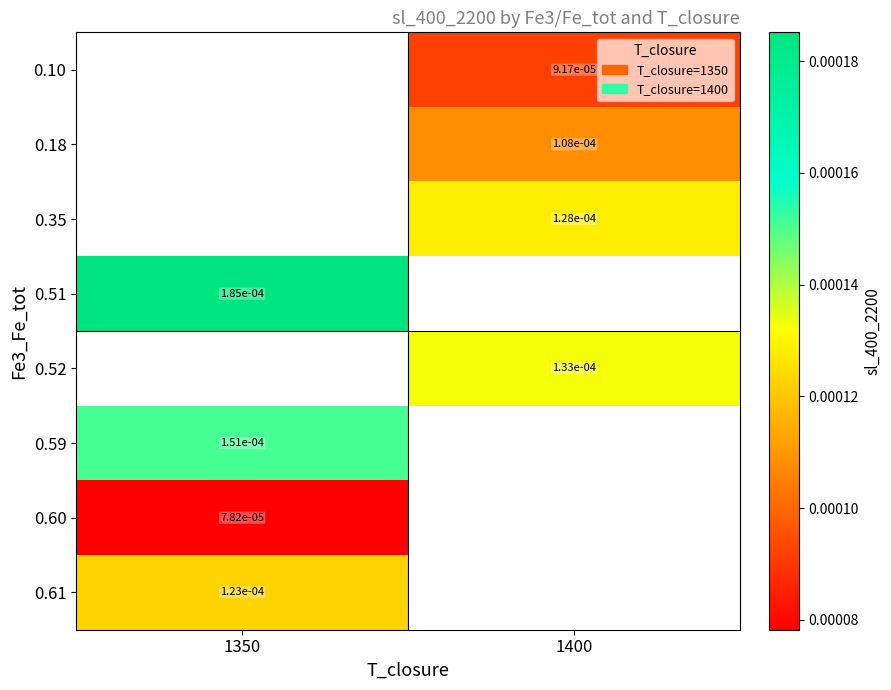

At which label does 0.18 first exceed 0?

1400